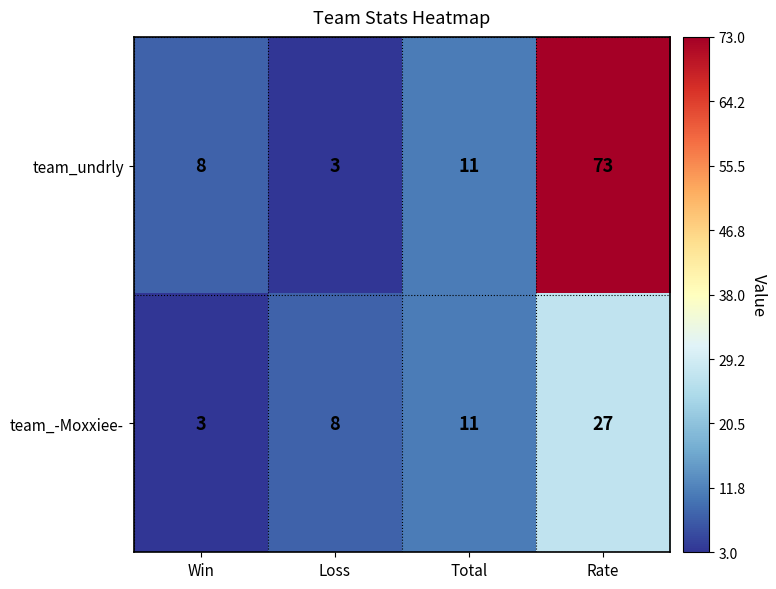

What is the smallest value displayed?

3